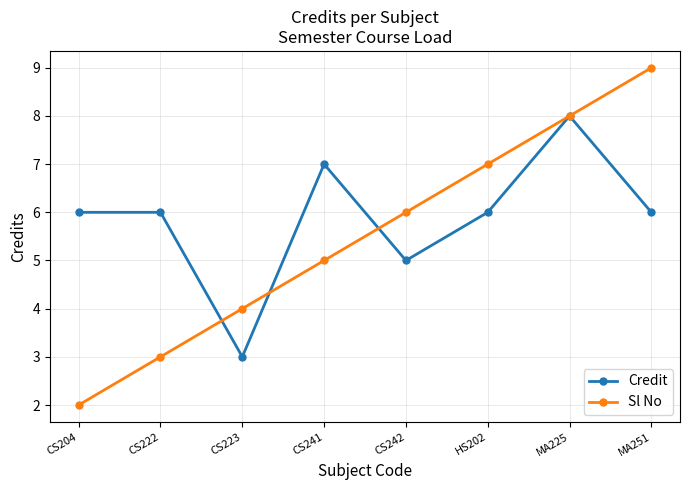

Which series has the largest range (max minus min)?

Sl No